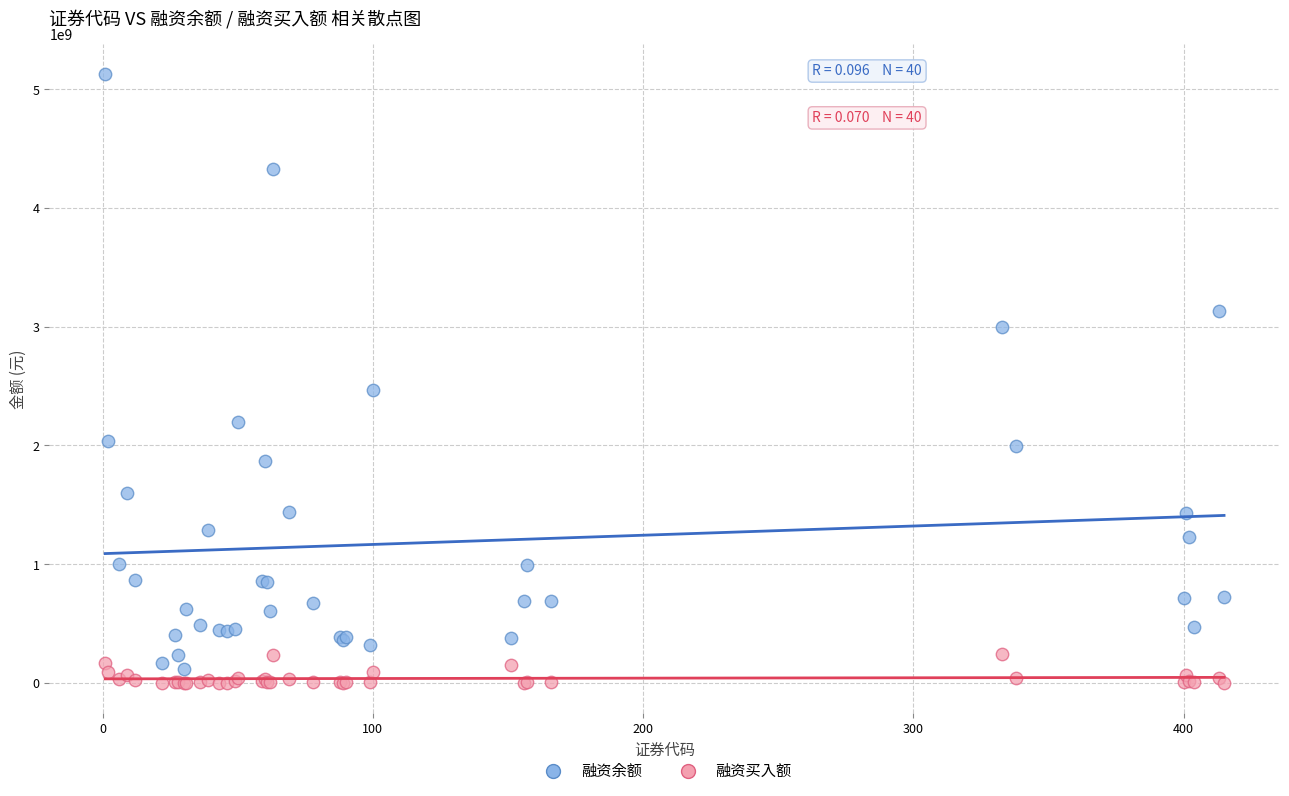

Which series reaches the maximum Y coordinate?

融资余额